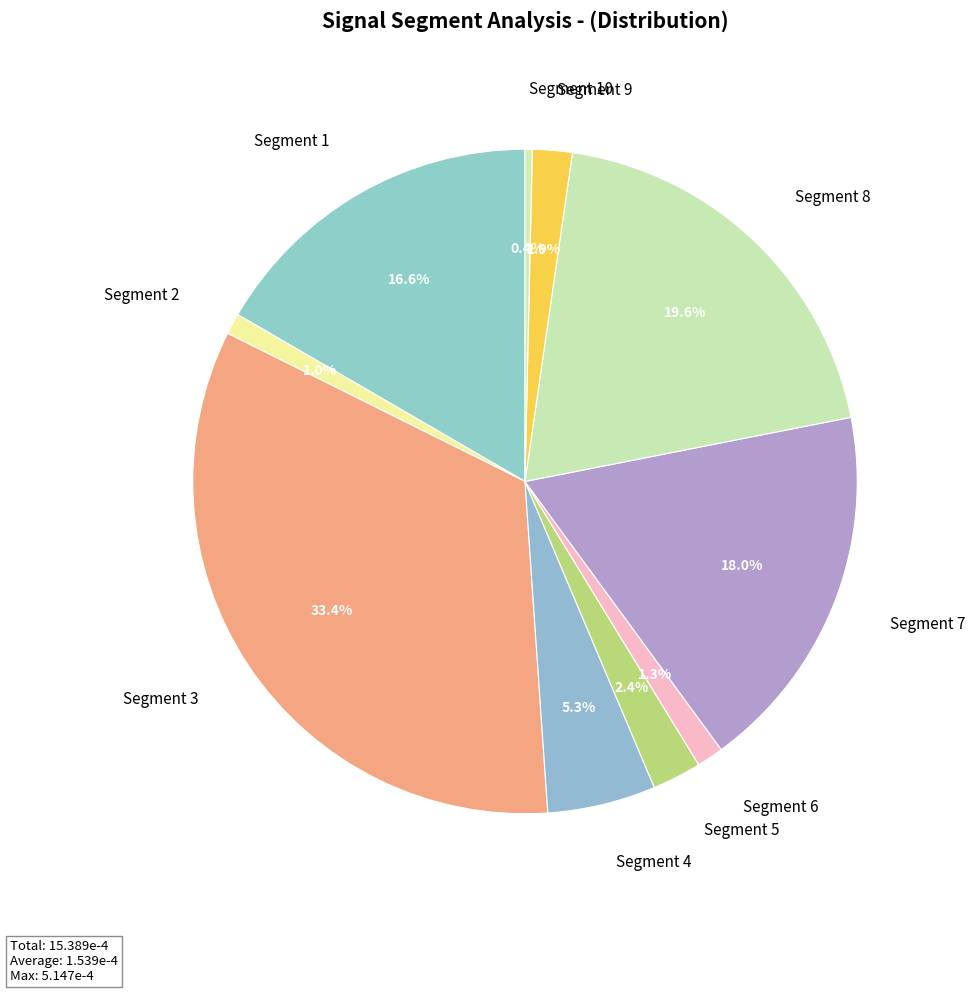

Does any single category account for the majority?

No